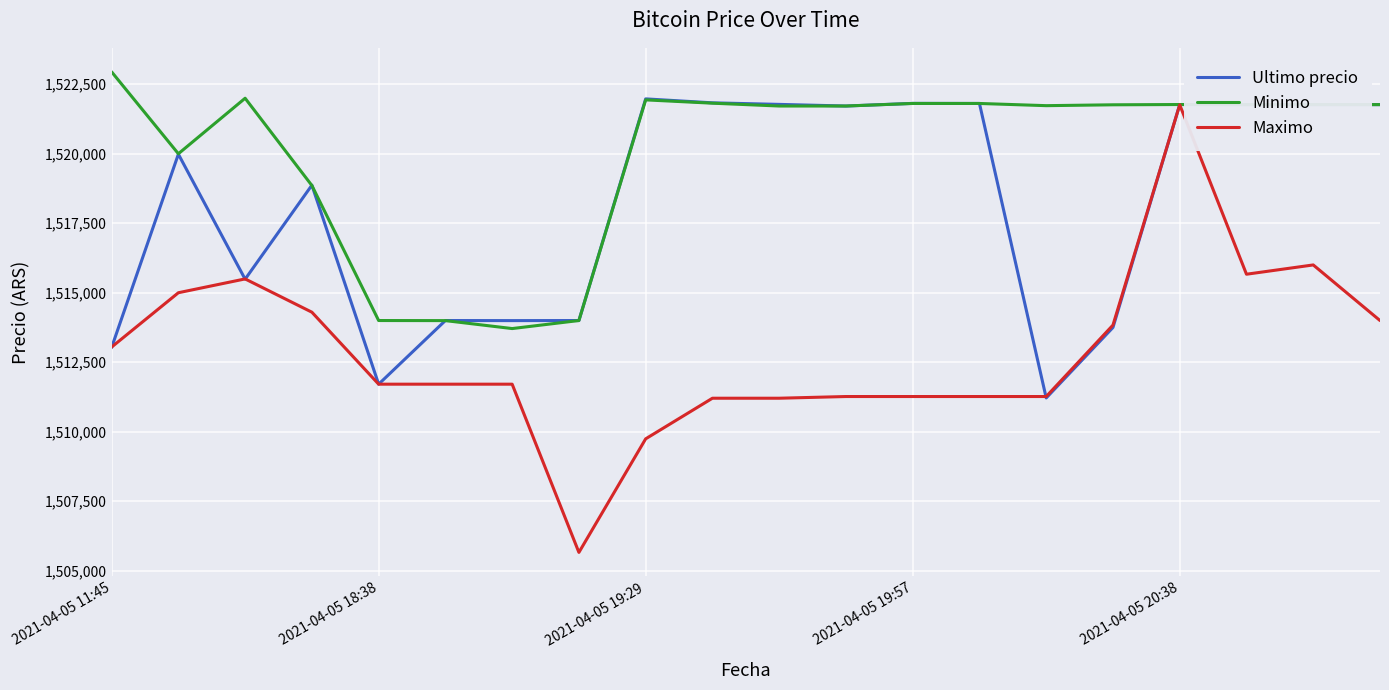

What is the smallest value displayed?

1505658.0